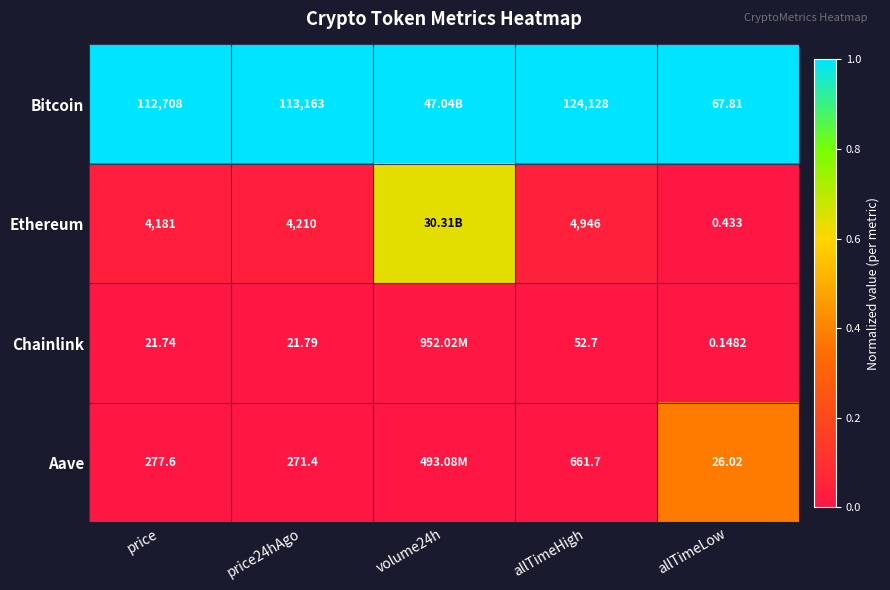

Is the value of Aave at allTimeHigh greater than the value of Bitcoin at allTimeHigh?

No